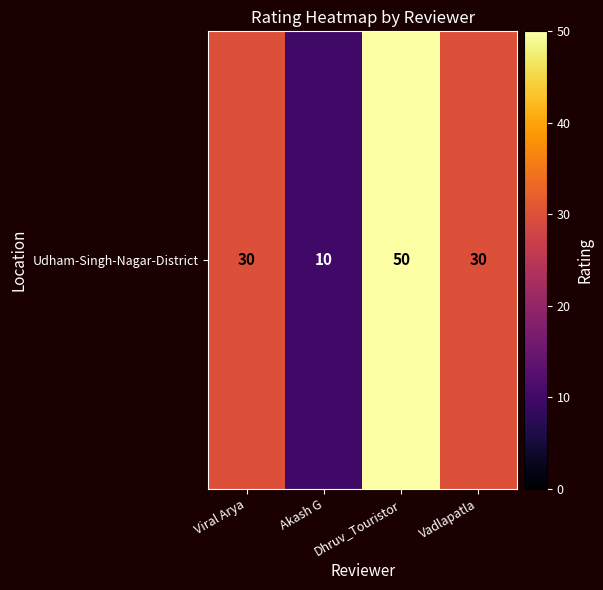

Approximately how many times larger is the value at Dhruv_Touristor compared to Viral Arya?

1.7